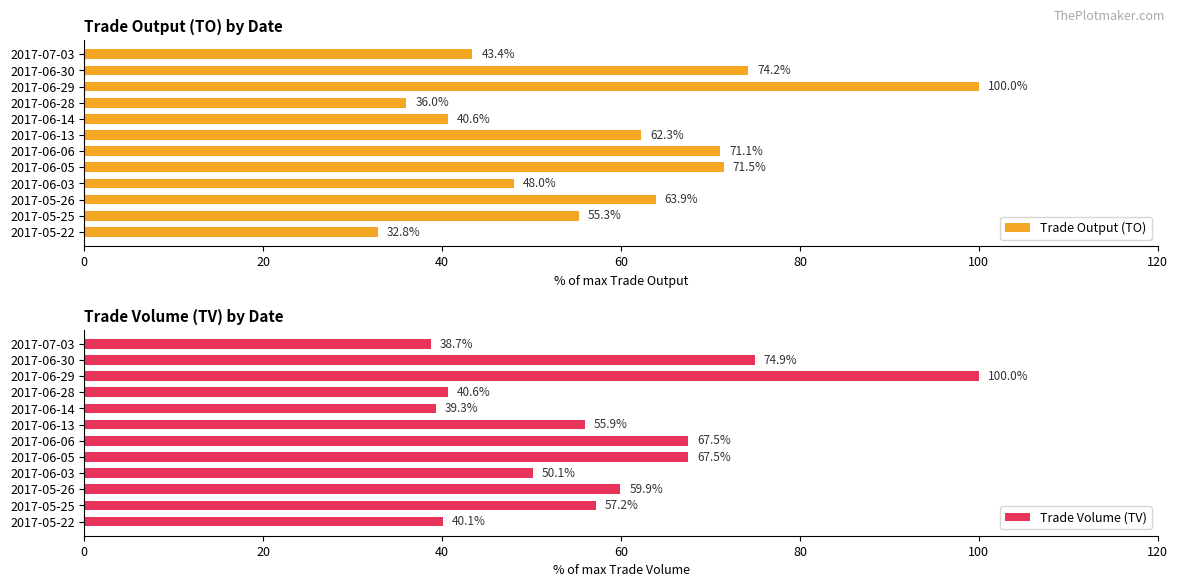

Rank the series by their average value, from highest to lowest.

Trade Output (TO), Trade Volume (TV)